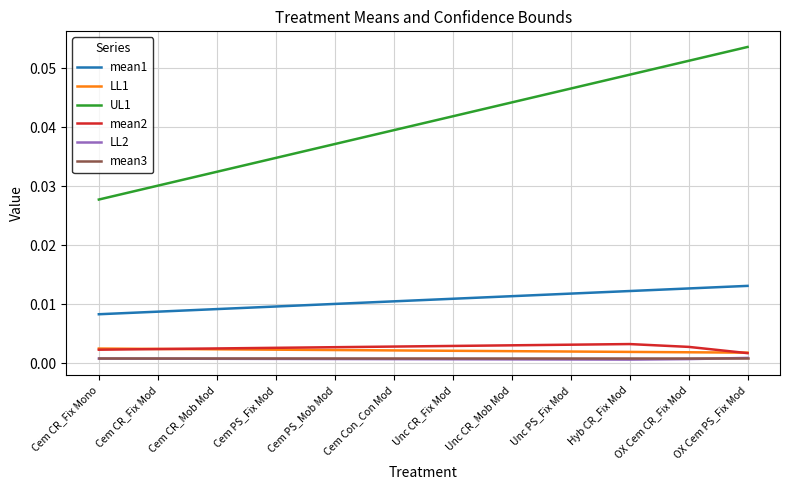

Which category has the highest value across all series?

OX Cem PS_Fix Mod